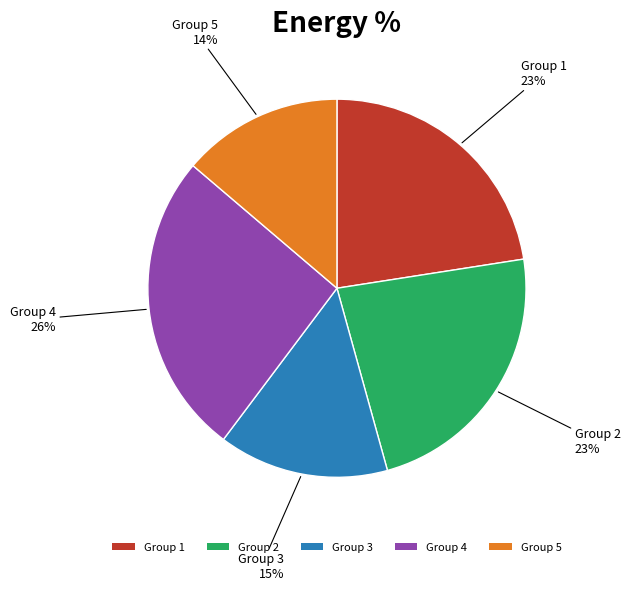

What is the largest slice in the pie chart?

Group 4